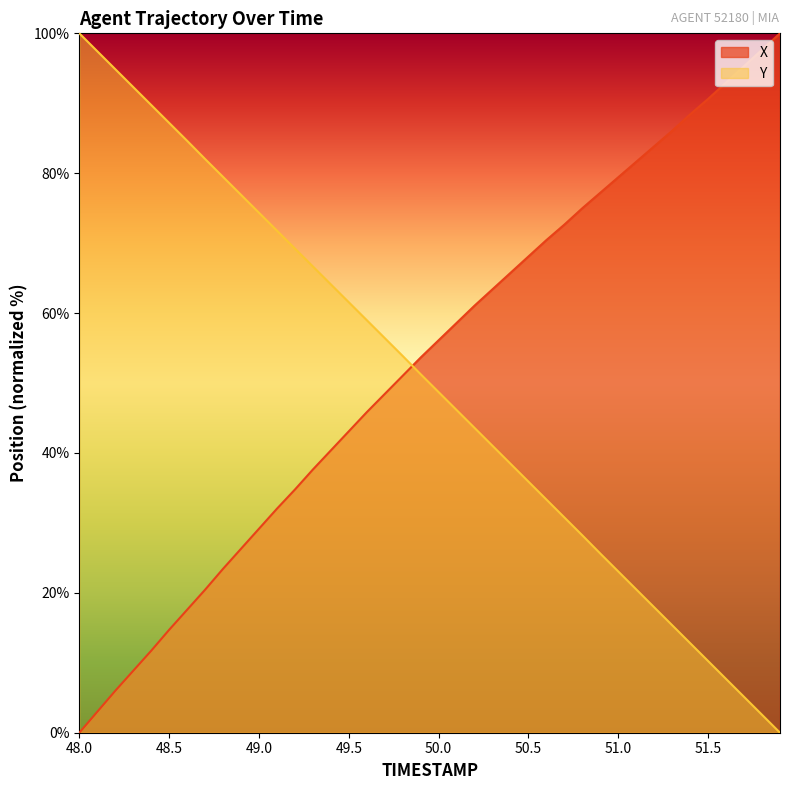

At how many categories does at least one series exceed 85?

13